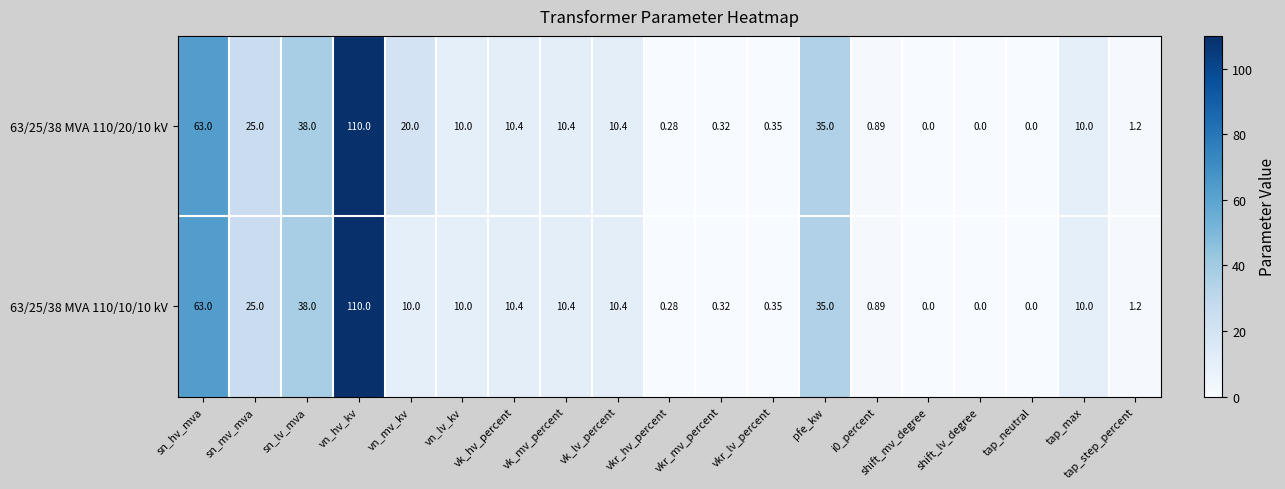

How many positive values does the 63/25/38 MVA 110/20/10 kV series have?

16